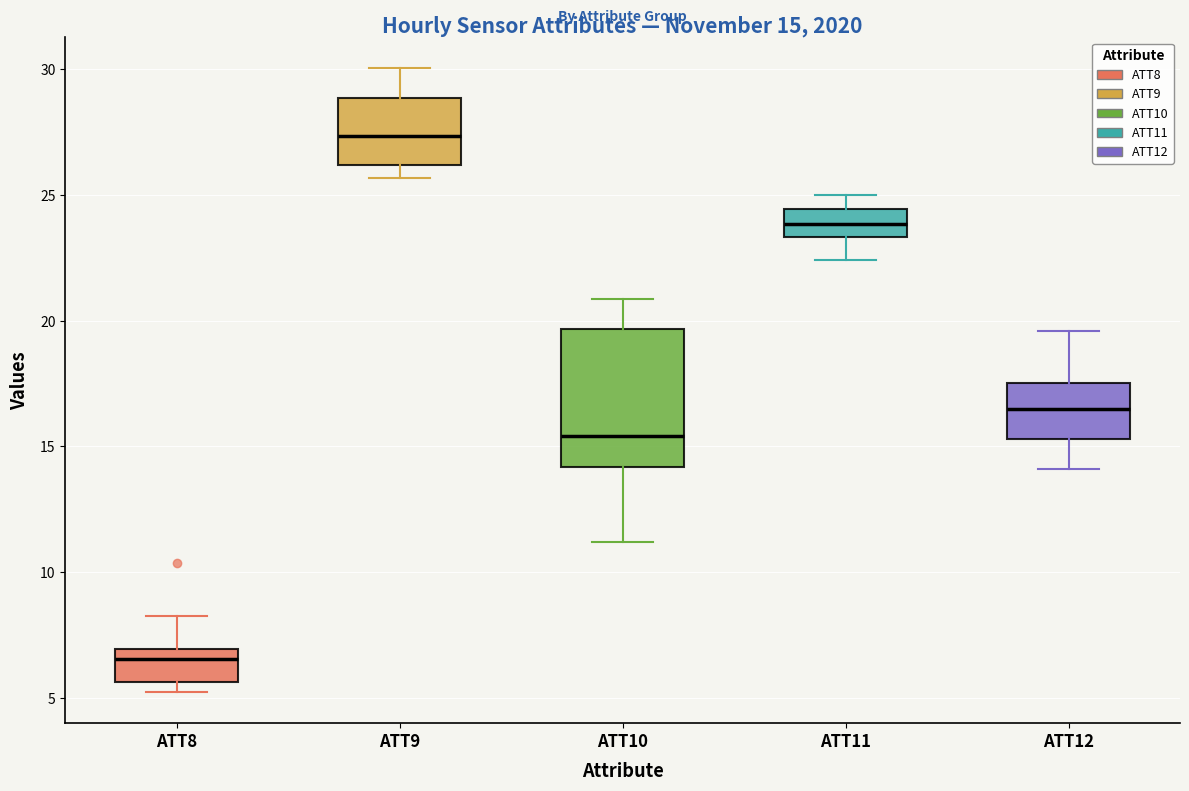

Which box's median line is the lowest?

ATT8